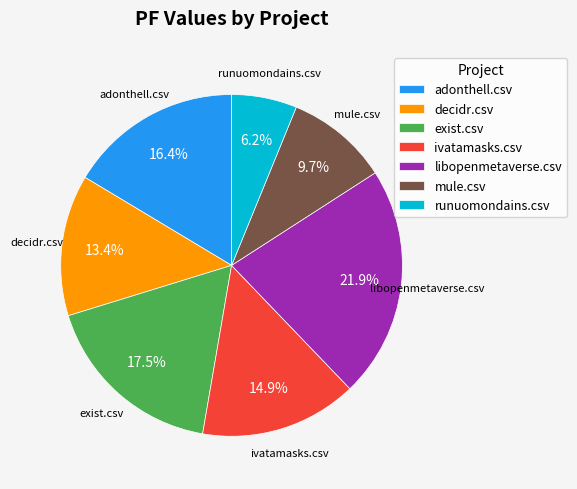

Does adonthell.csv account for over 50% of the chart?

No